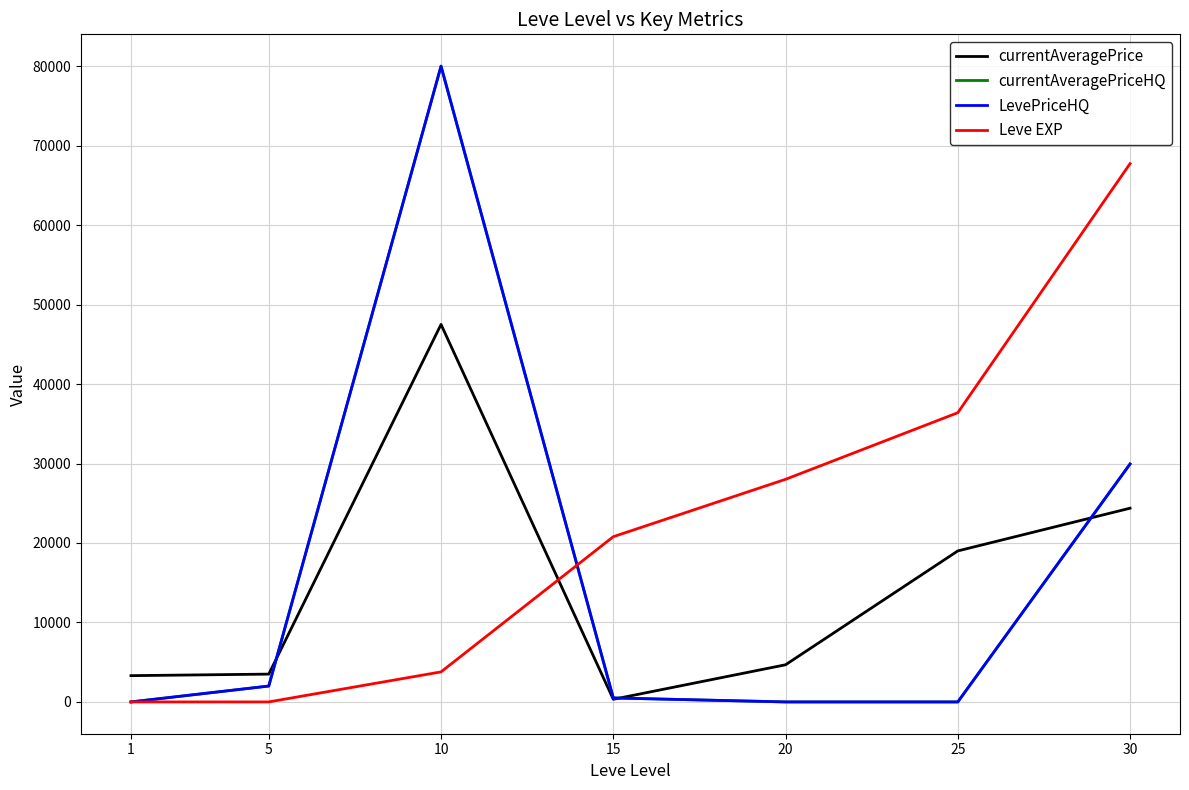

True or false: LevePriceHQ and currentAveragePrice intersect in this chart.

True